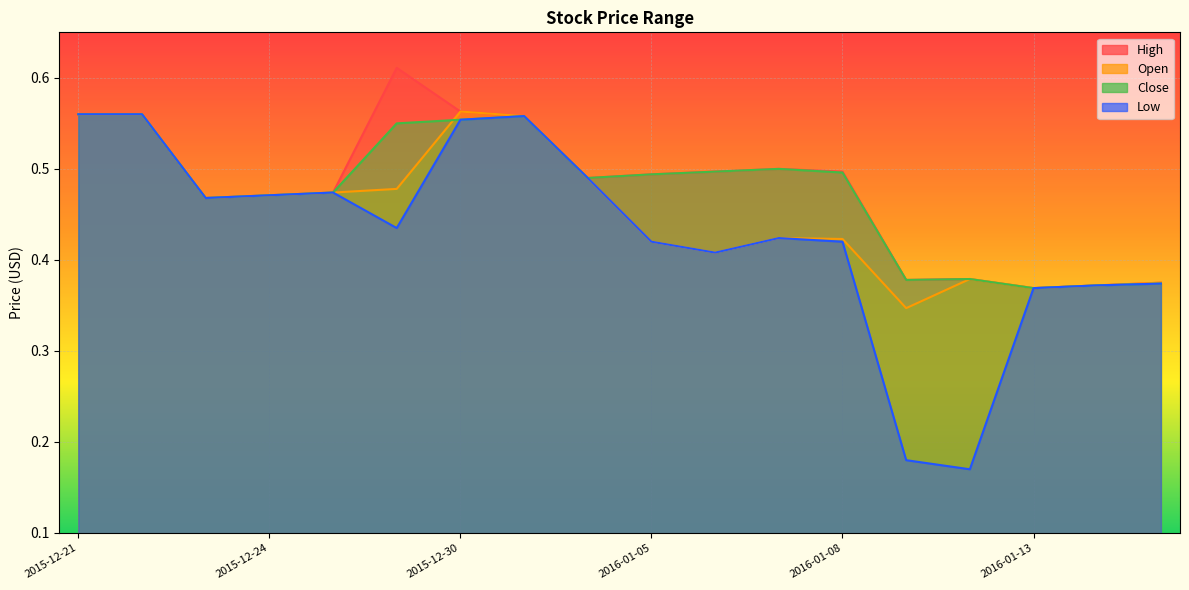

Which category has the lowest value across all series?

2016-01-12